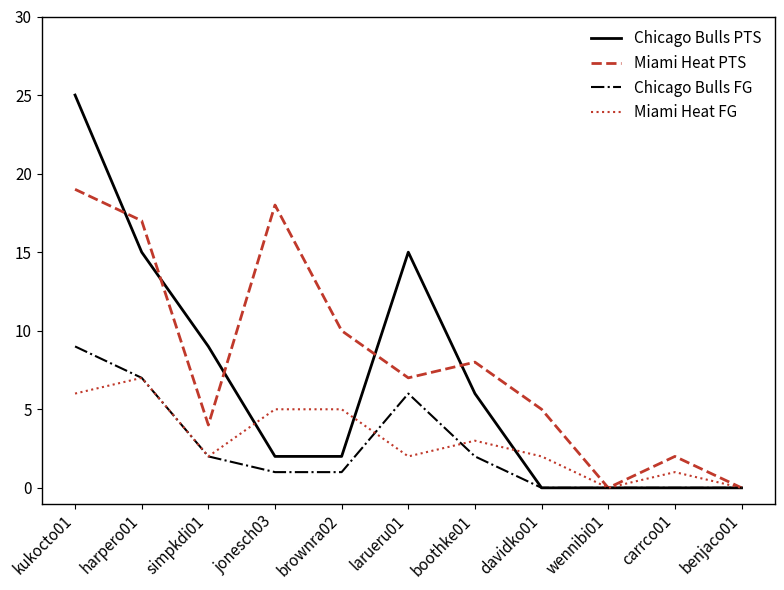

List the series in order of their peak value, lowest first.

Miami Heat FG, Chicago Bulls FG, Miami Heat PTS, Chicago Bulls PTS